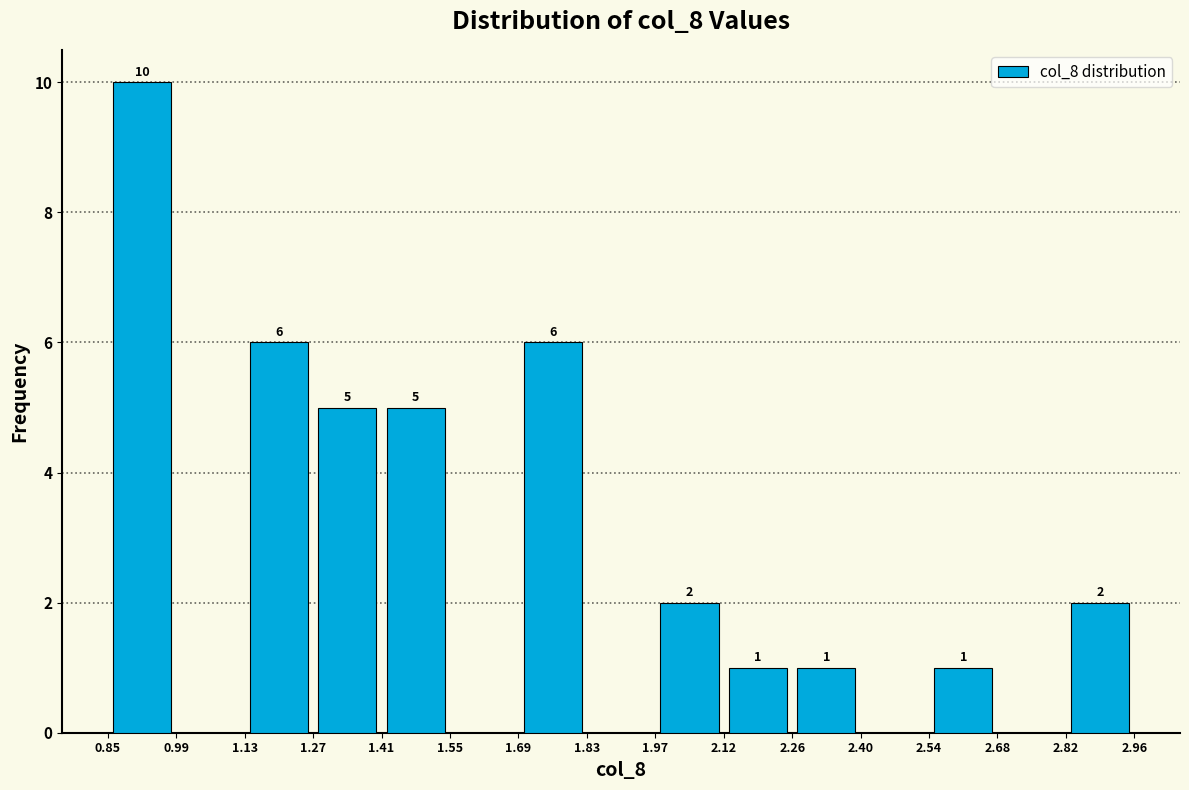

Which range on the x-axis has the tallest bar?

0.85 to 0.99